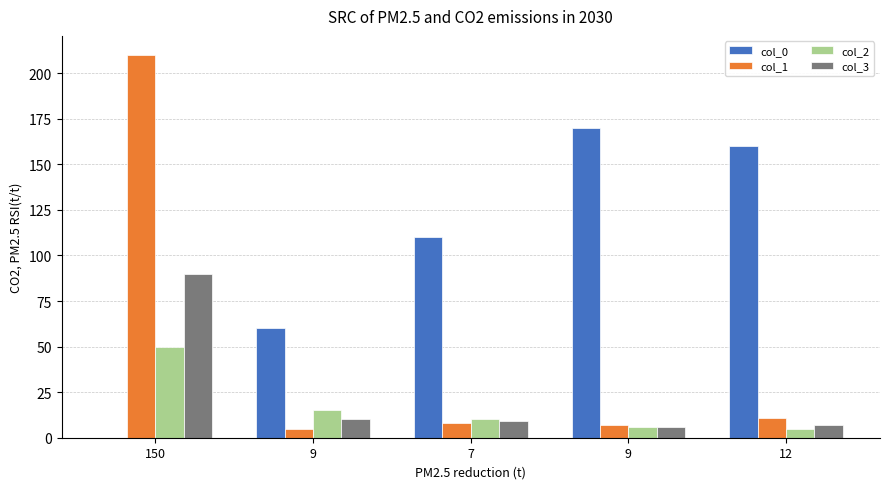

Reading left to right, extract all data points from this chart.

col_0: 150=0	9=60	7=110	9=170	12=160
col_1: 150=210	9=5	7=8	9=7	12=11
col_2: 150=50	9=15	7=10	9=6	12=5
col_3: 150=90	9=10	7=9	9=6	12=7